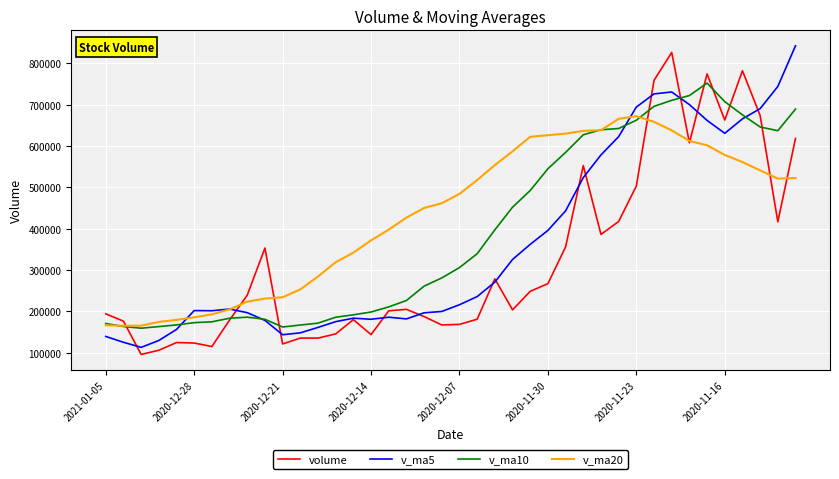

Which series has the largest total across all categories?

v_ma20